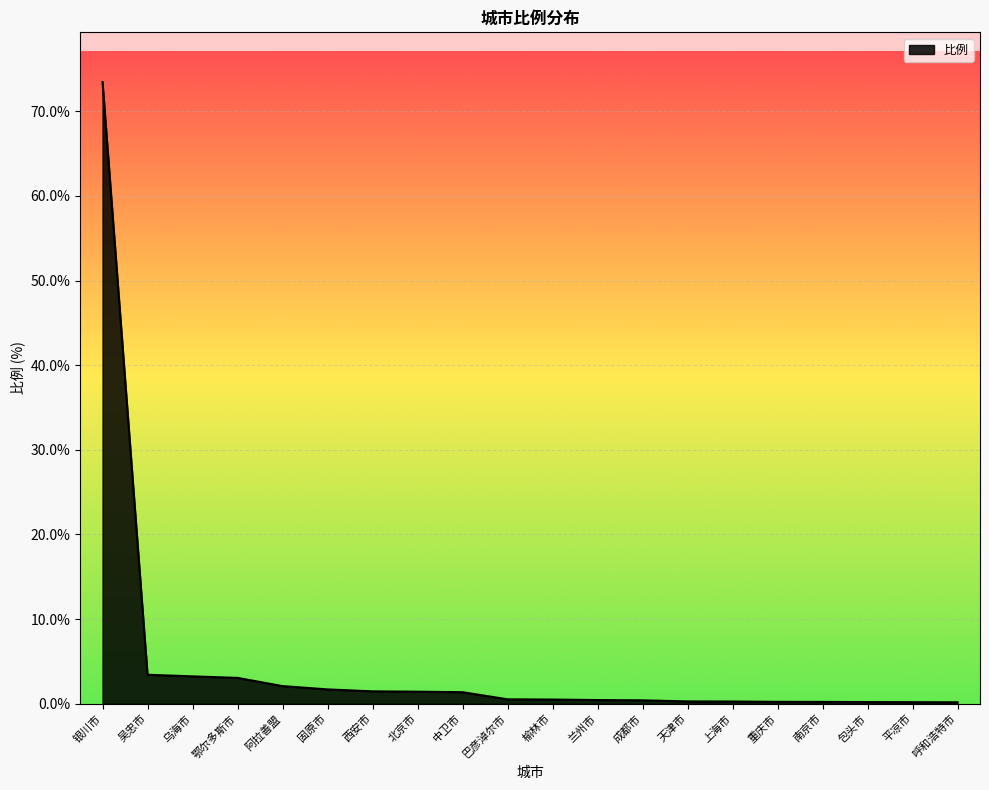

What is the difference between the maximum and minimum values?

73.3